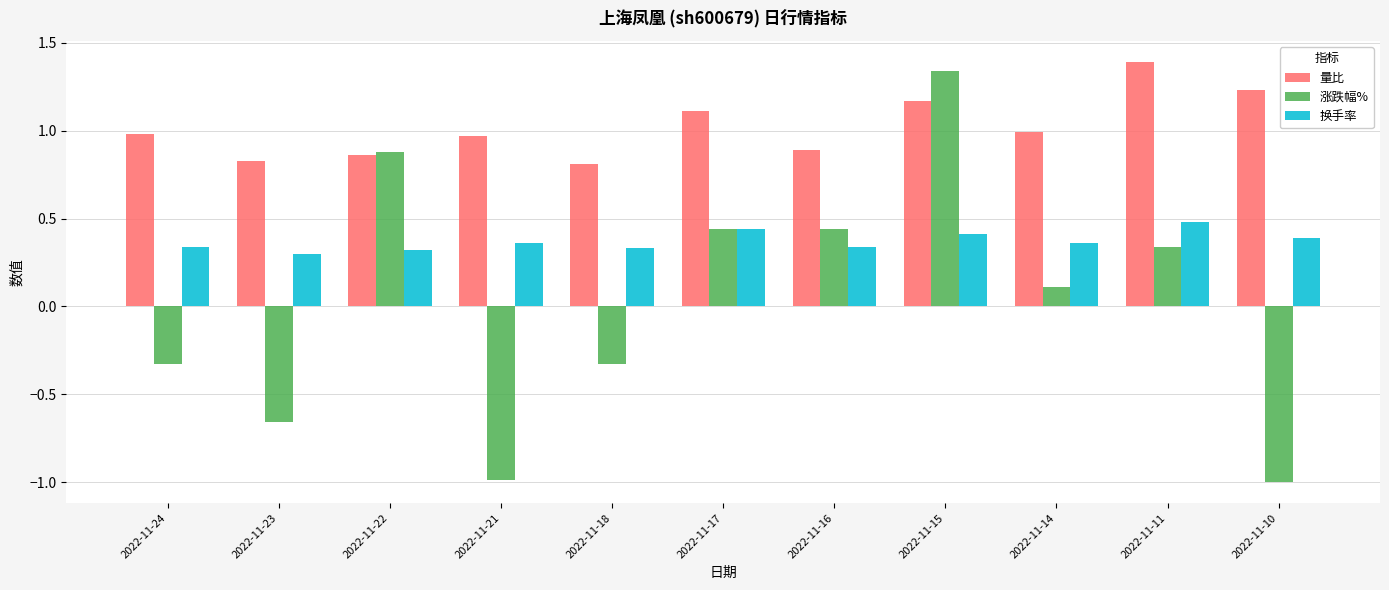

How many data points in 涨跌幅% are less than 0?

5